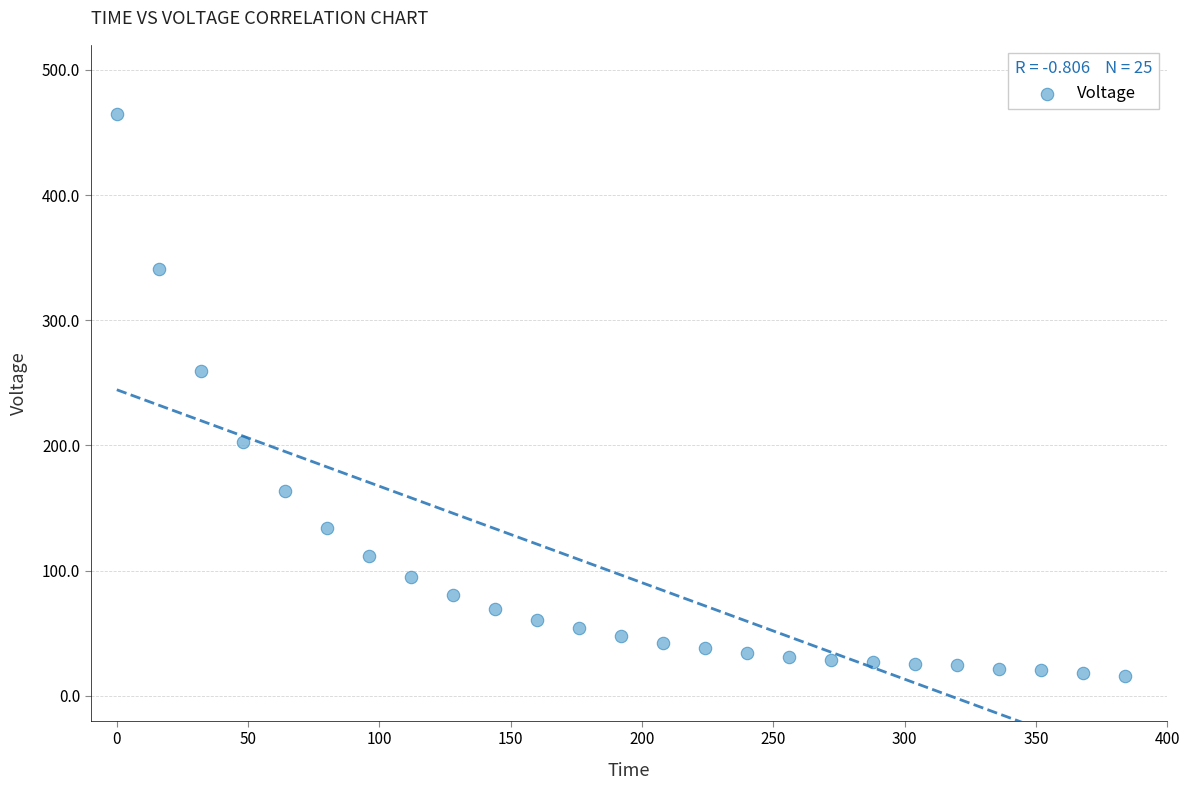

What Y value in the scatter plot is closest to 240?

259.7